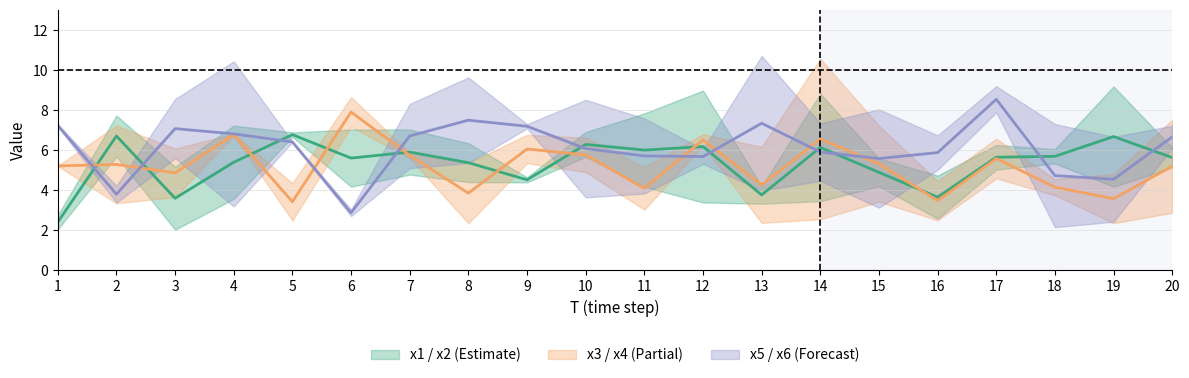

Rank the categories by x5 & x6 mean value from highest to lowest.

17, 8, 13, 1, 9, 3, 4, 7, 20, 5, 10, 14, 16, 11, 12, 15, 18, 19, 2, 6